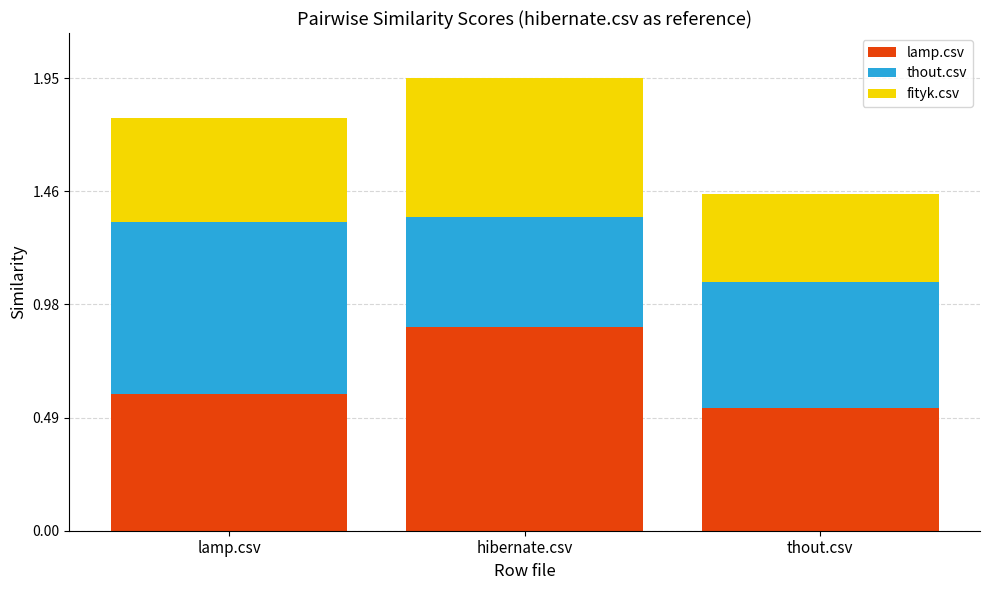

Which category has the lowest value in the lamp.csv series?

thout.csv